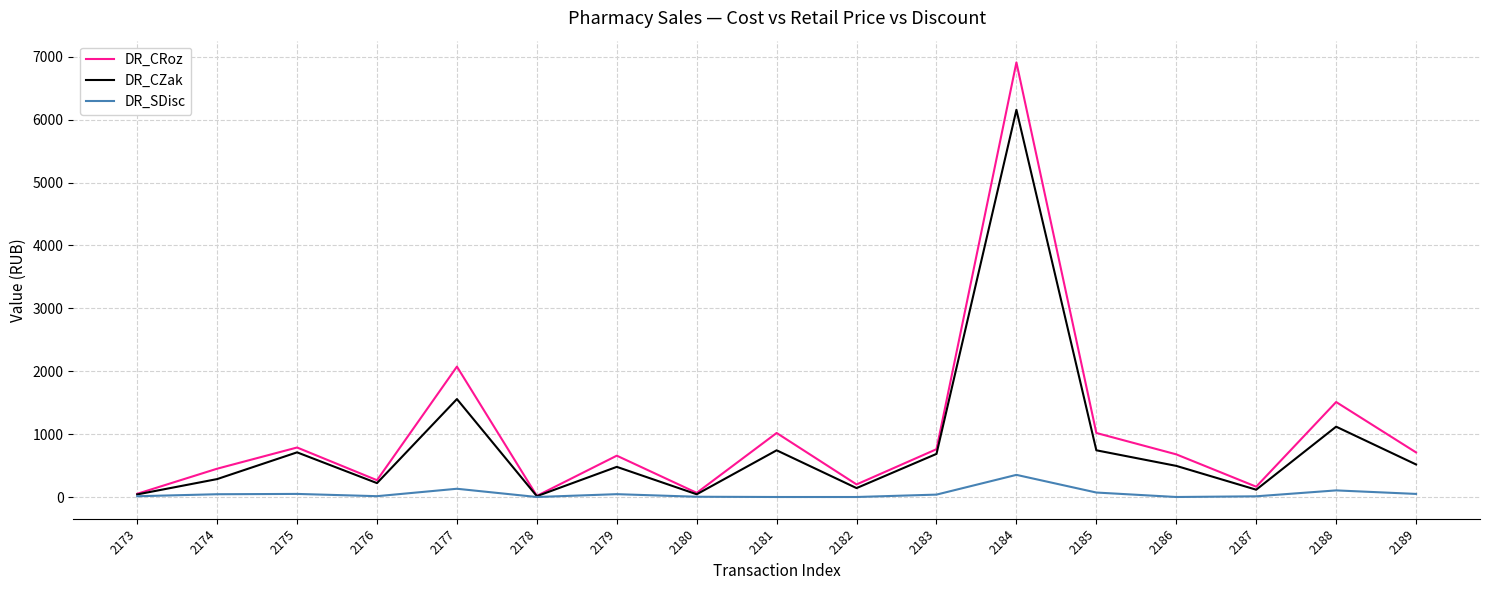

What is the sum of the DR_CZak values at 2181 and 2187?

858.4